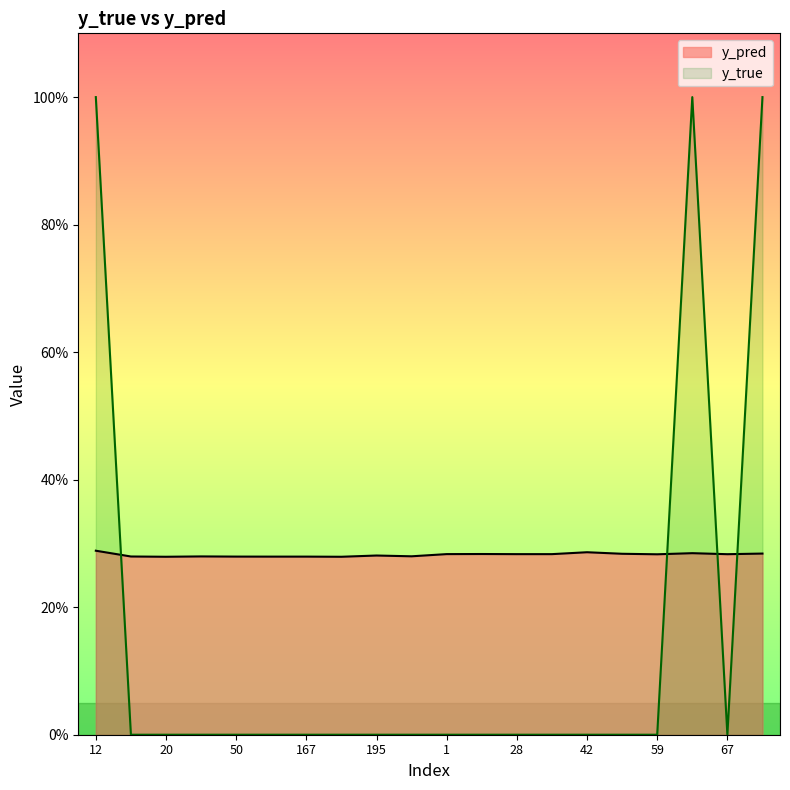

At which category is the sum across all series the highest?

12